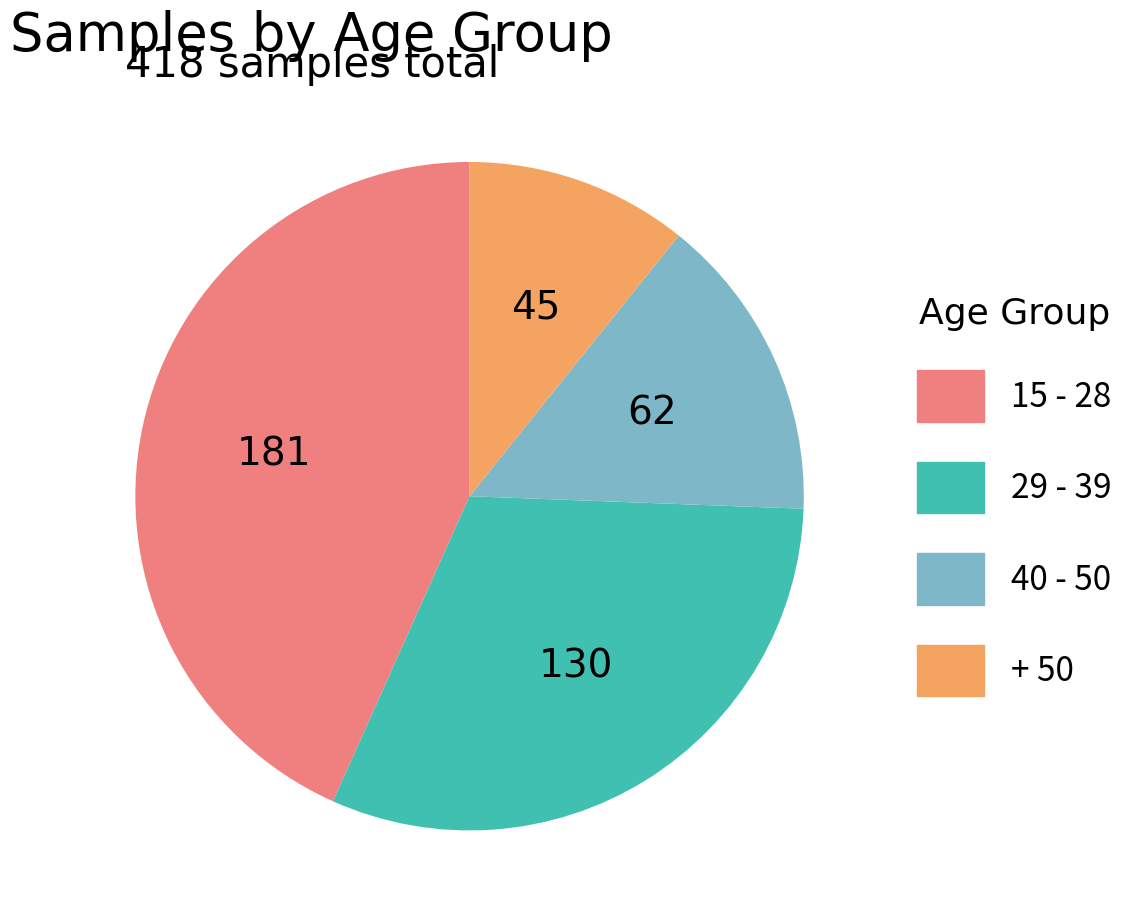

What is the smallest slice in the pie chart?

+ 50